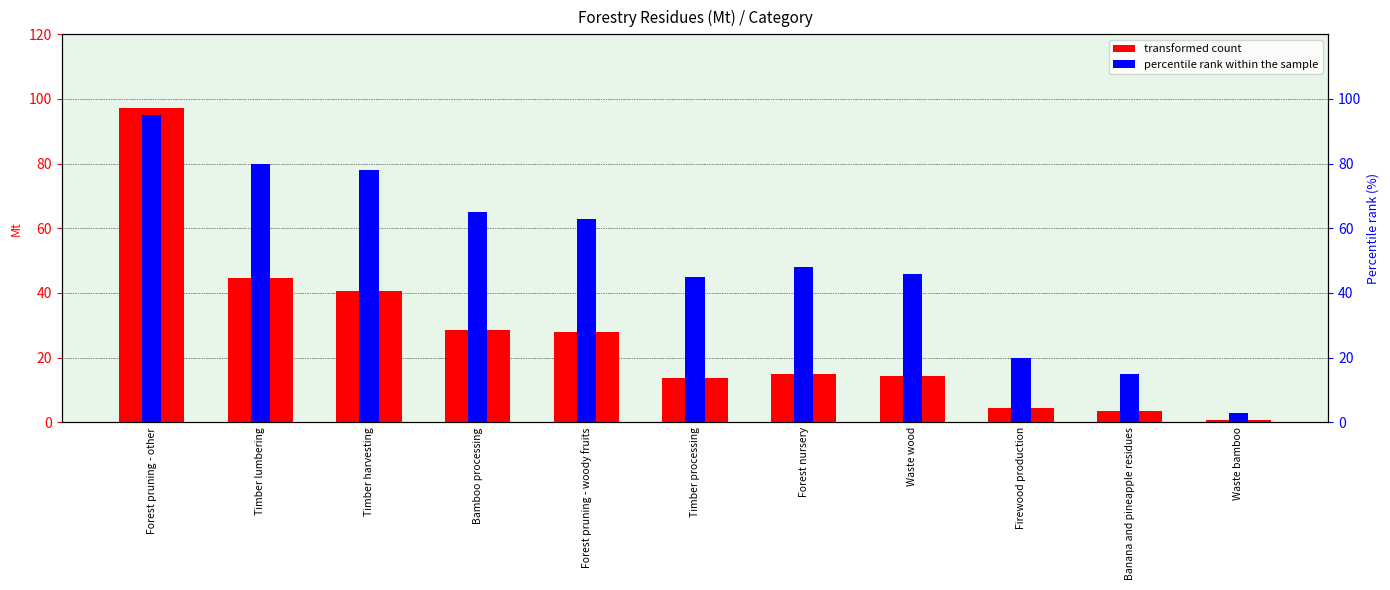

The value of transformed count (Mt) at Timber lumbering is 26.7. True or false?

False